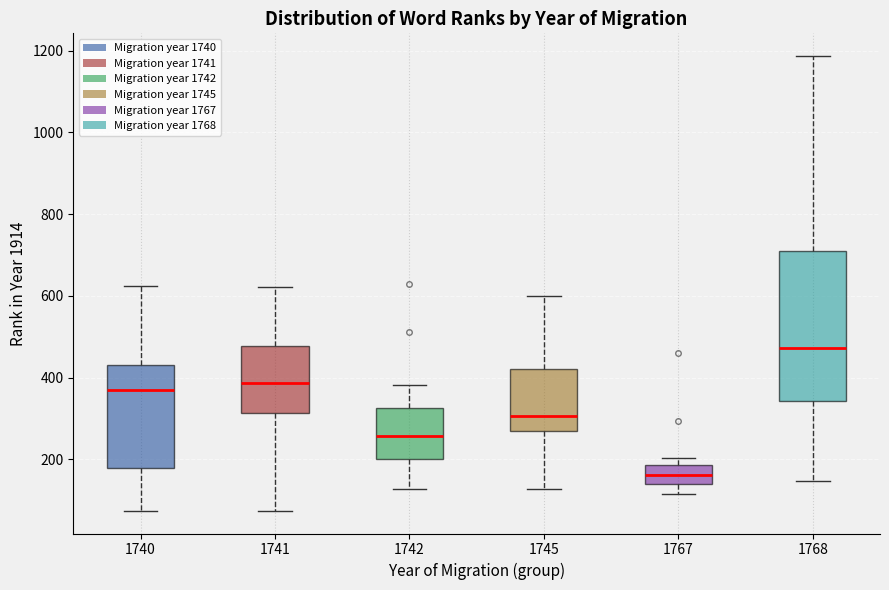

Comparing the boxes themselves (not the whiskers), which one is the tallest?

1768